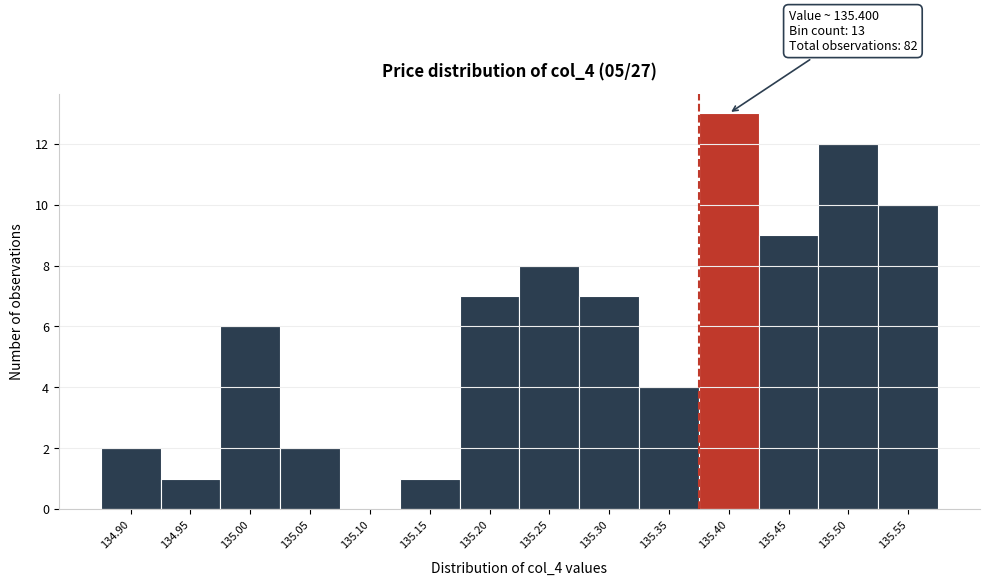

Reading left to right, extract all data points from this chart.

134.90=2	134.95=1	135.00=6	135.05=2	135.10=0	135.15=1	135.20=7	135.25=8	135.30=7	135.35=4	135.40=13	135.45=9	135.50=12	135.55=10